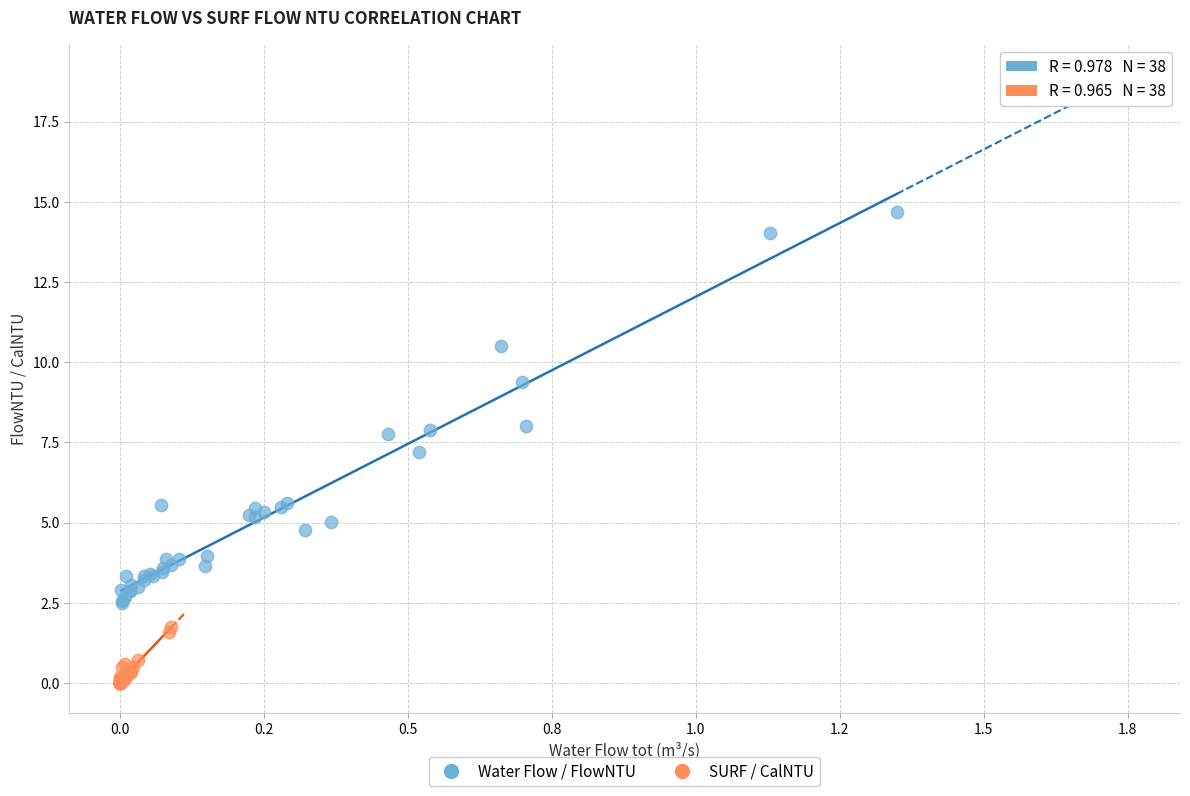

Which series has the widest spread of Y values?

Water Flow / FlowNTU